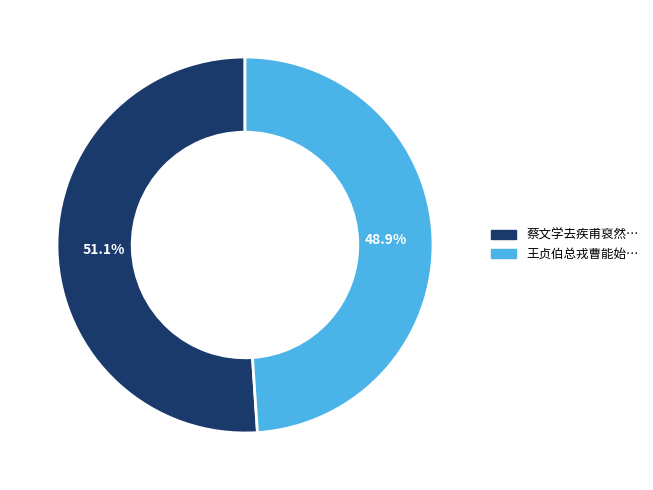

Is there a majority slice in this chart?

Yes